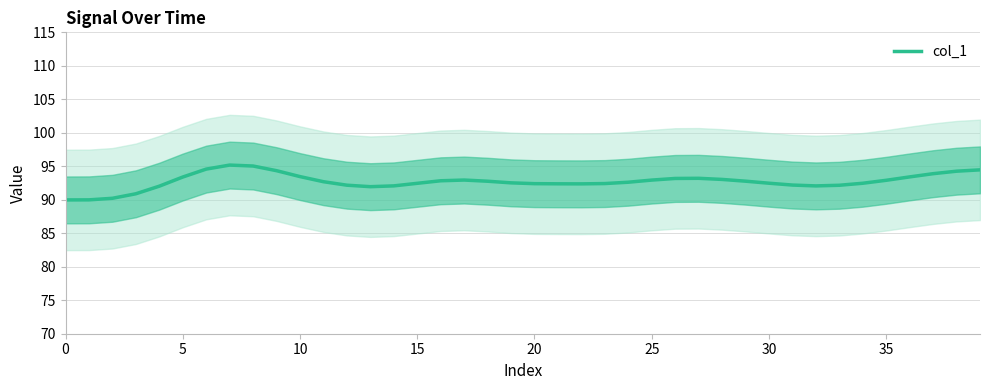

Approximately how many times larger is the value at 34 compared to 20?

1.0